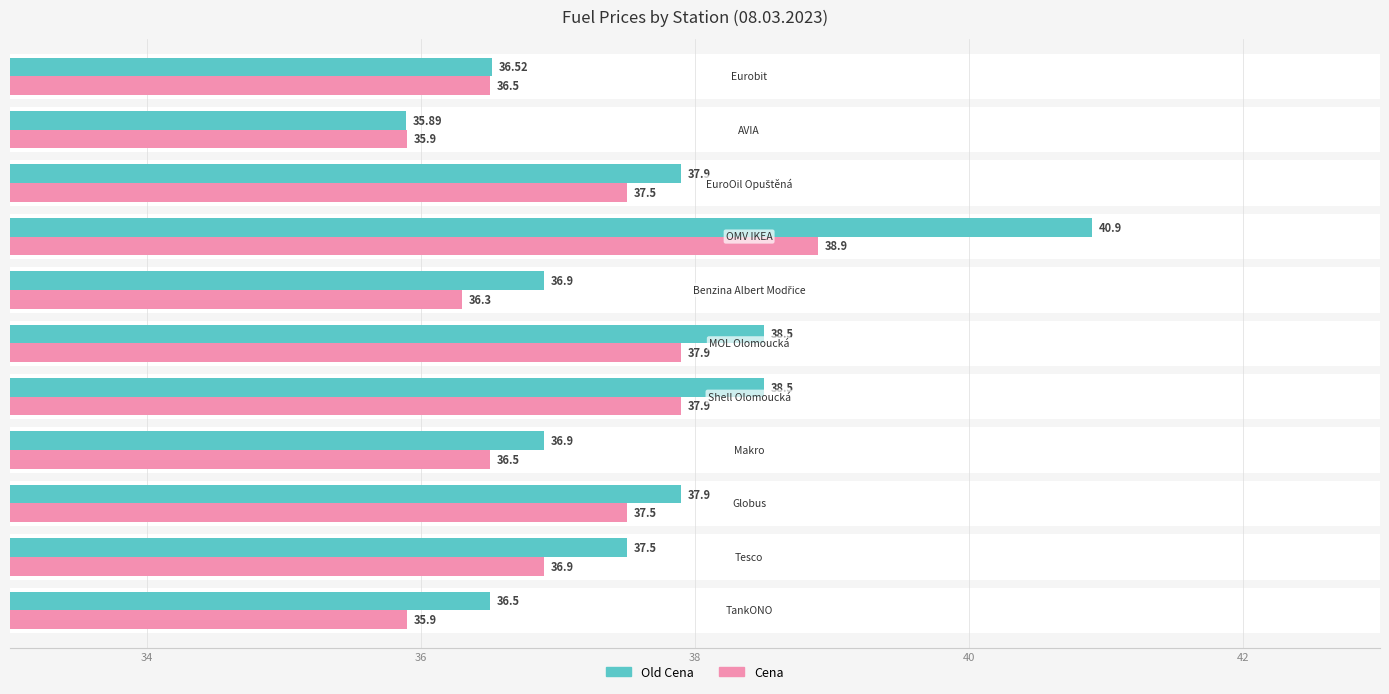

Are the bars grouped side by side (vs. stacked)?

Yes